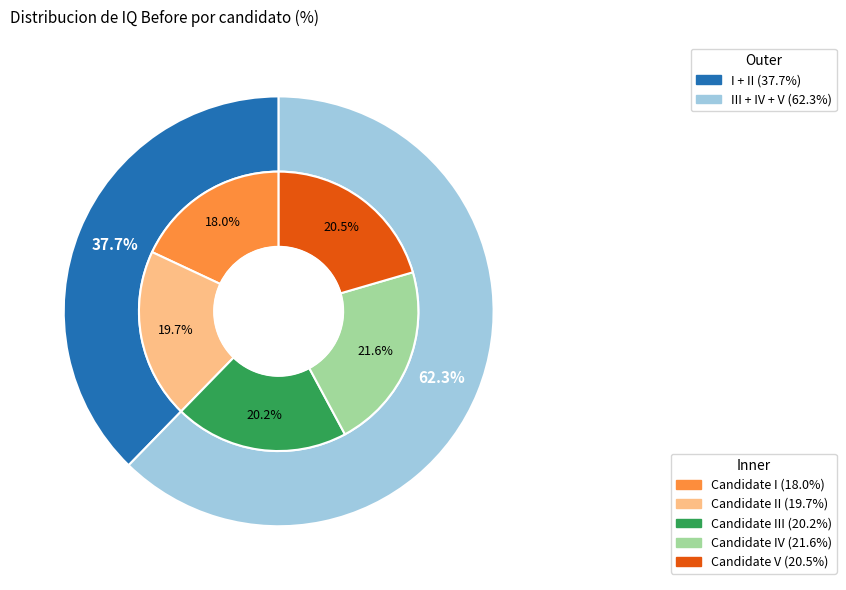

Is there a majority slice in this chart?

No